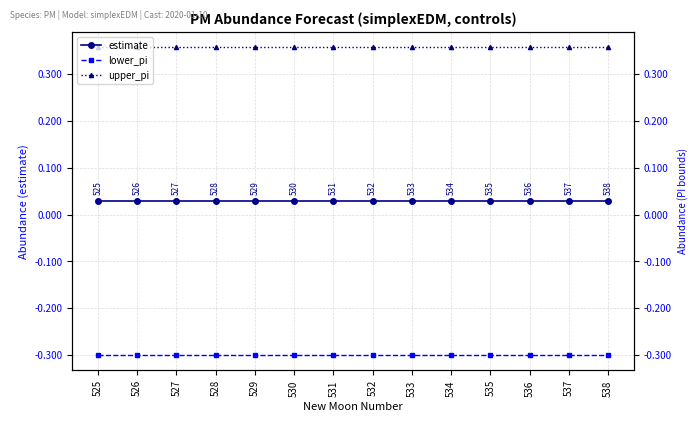

Count the number of data series in this chart.

3